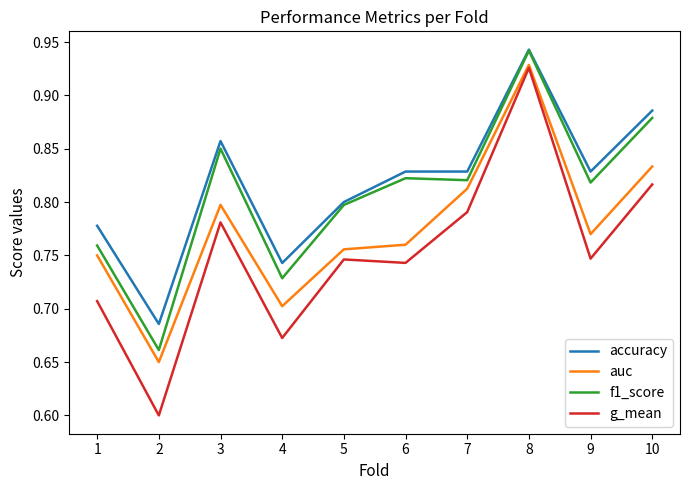

What is the smallest value displayed?

0.6